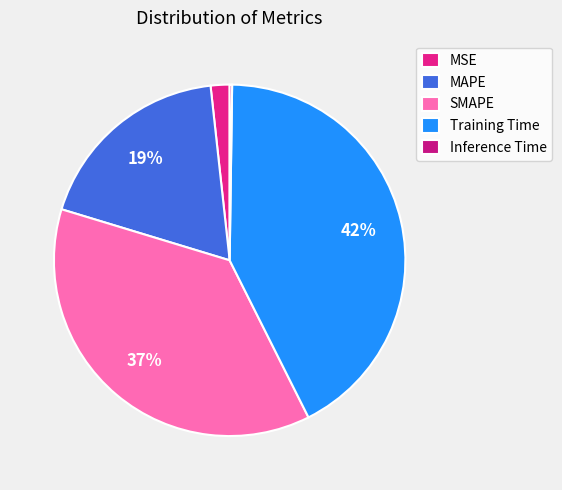

To the nearest percent, what portion does MSE represent?

2%